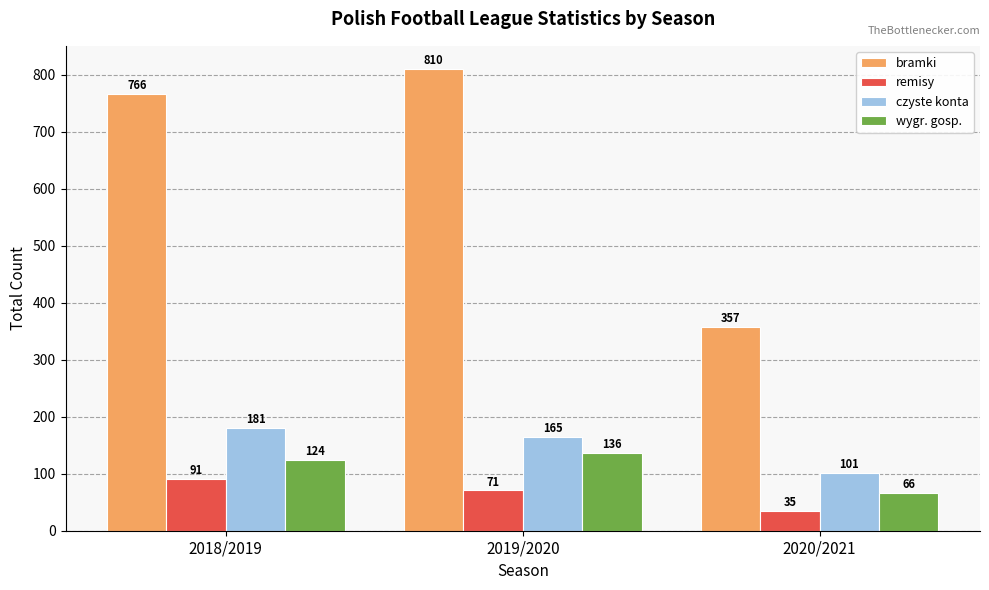

At which category is the sum across all series the highest?

2019/2020